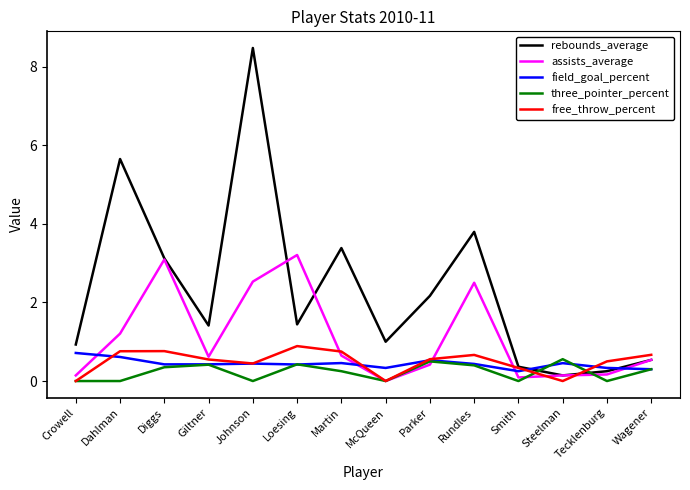

The value of assists_average at Dahlman is 1.2. True or false?

True